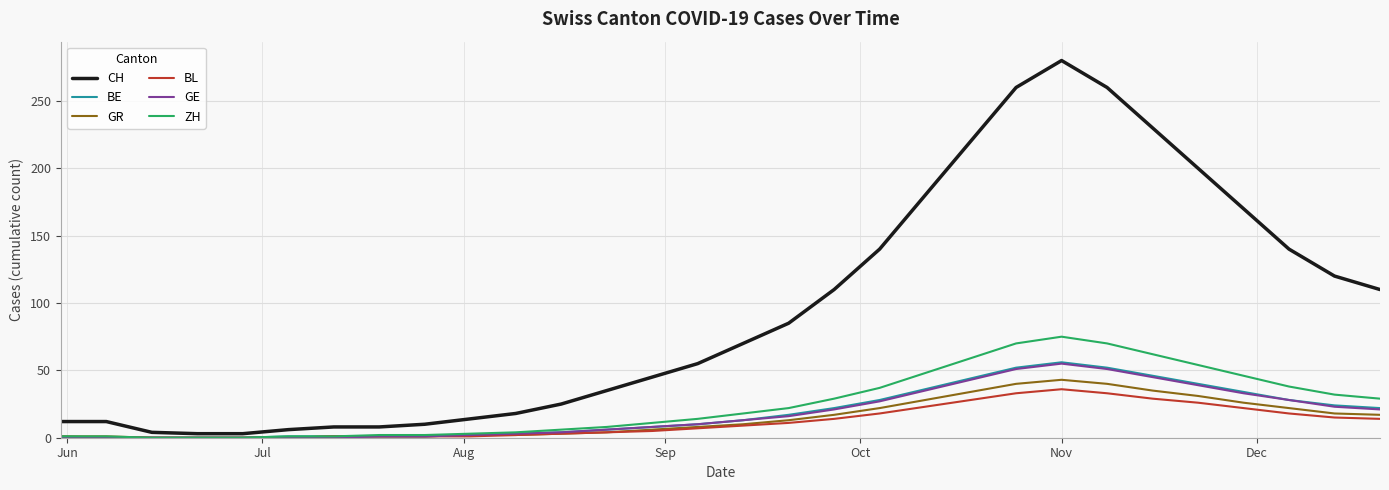

Which series has the widest spread of values?

CH